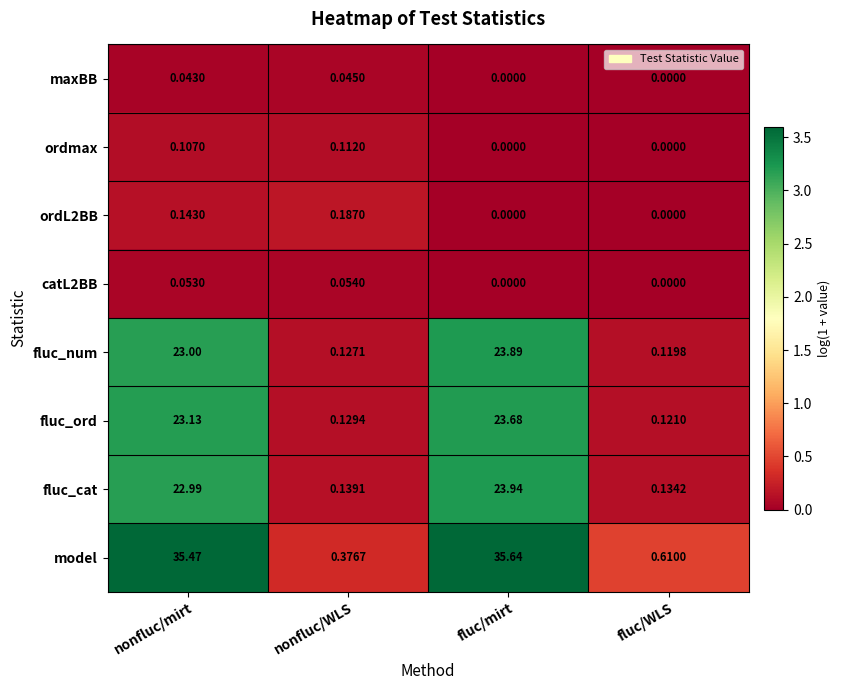

Which category has the highest value in the ordL2BB series?

nonfluc/WLS